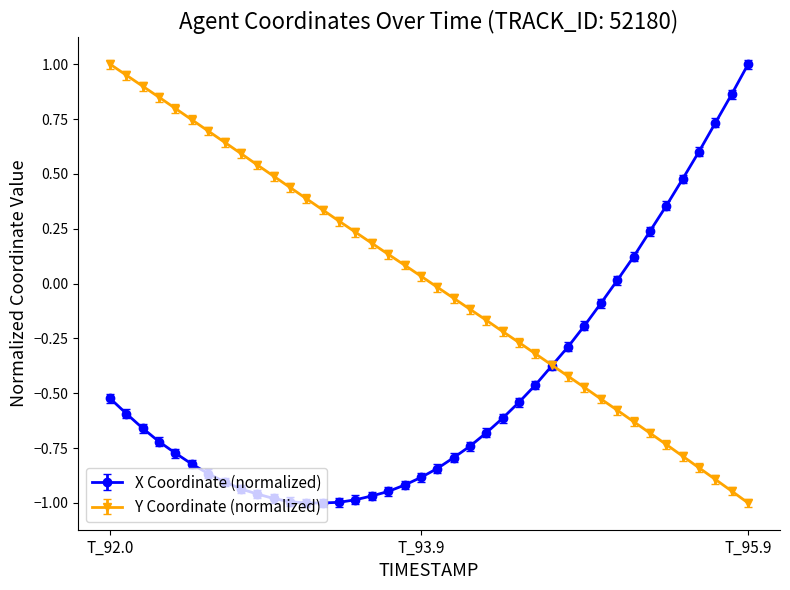

Which series has the largest total across all categories?

Y Coordinate (normalized)